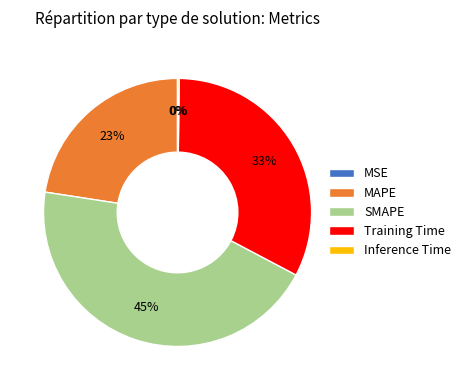

Is there any slice that represents more than half of the pie?

No